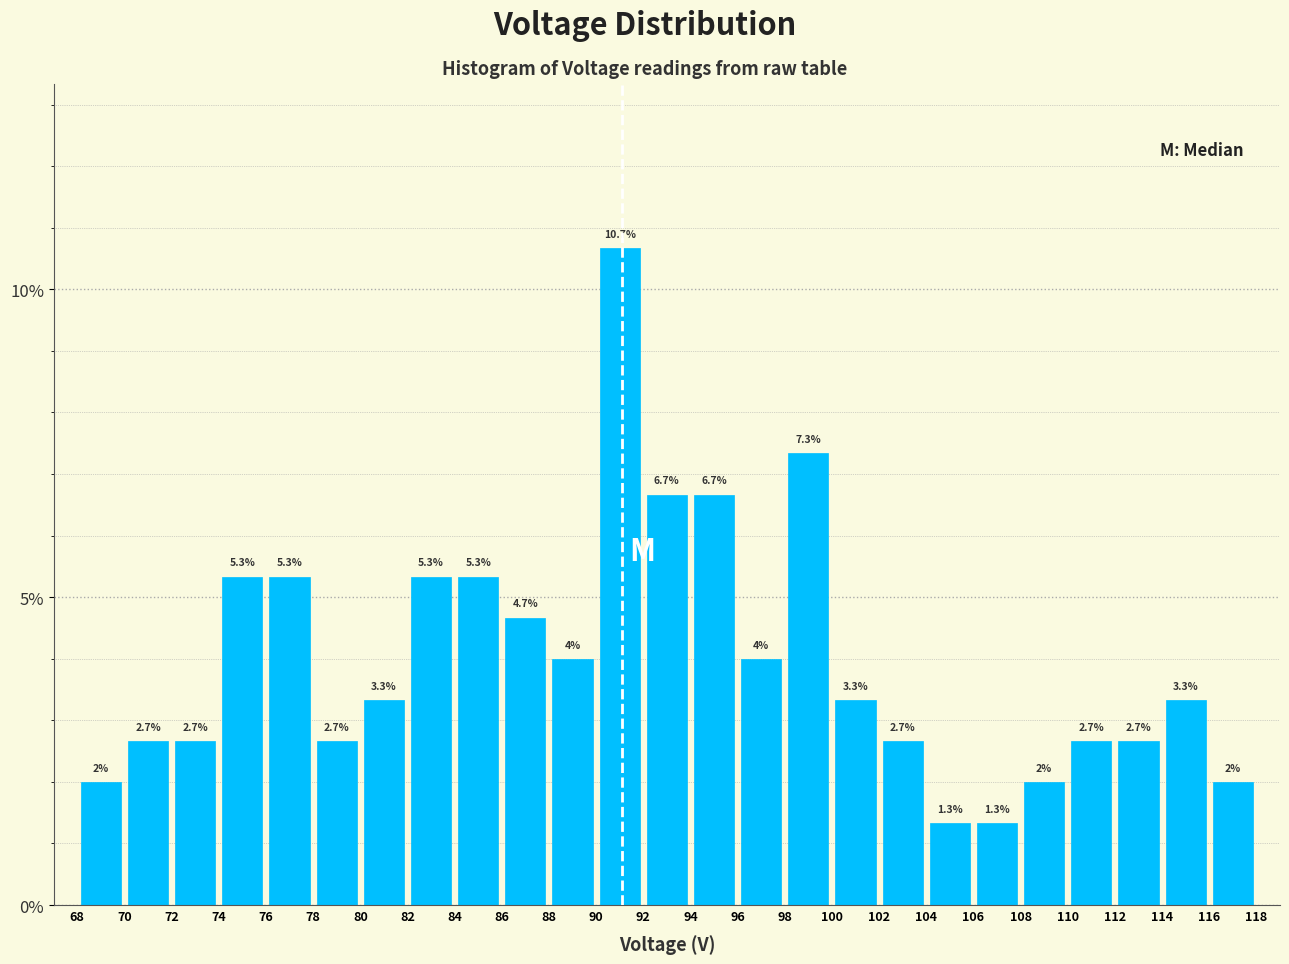

Which range on the x-axis has the tallest bar?

90 to 92